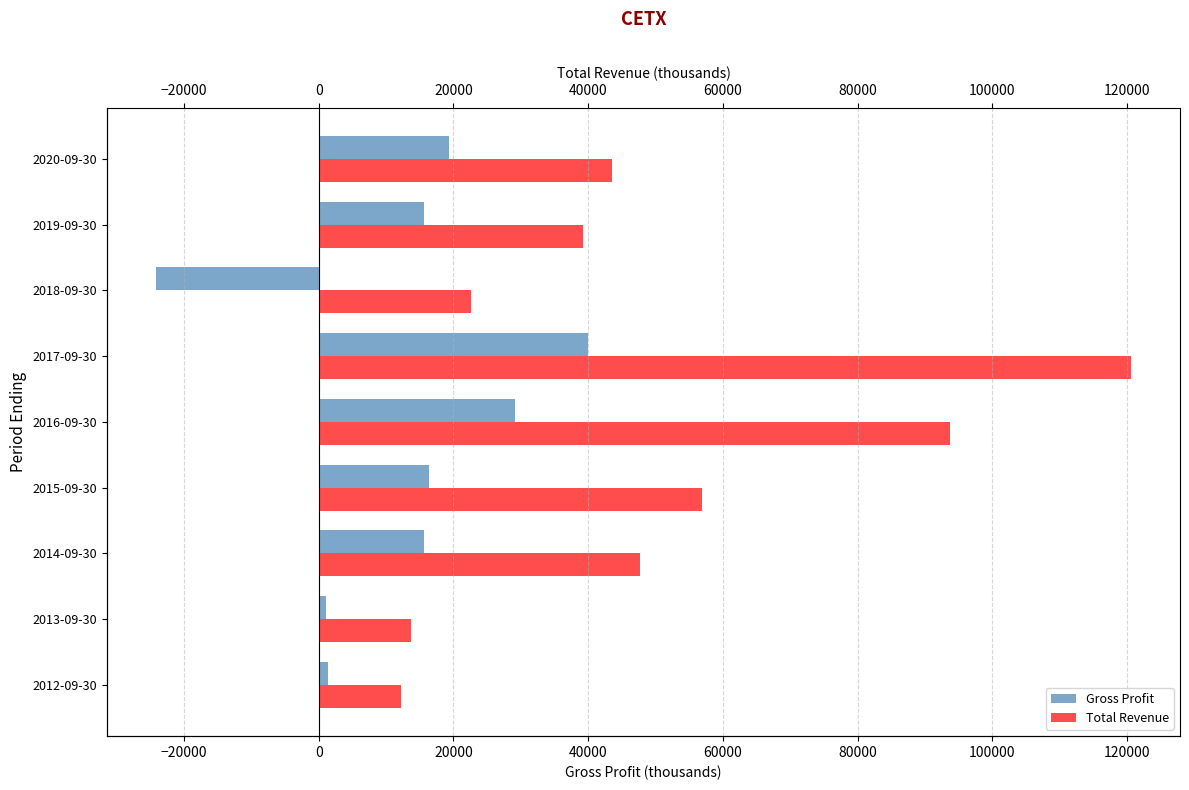

Rank the series by their maximum value, from highest to lowest.

Total Revenue, Gross Profit